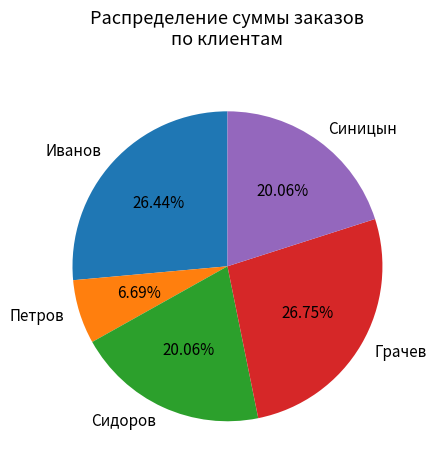

What percentage is the Сидоров slice, to the nearest percent?

20%